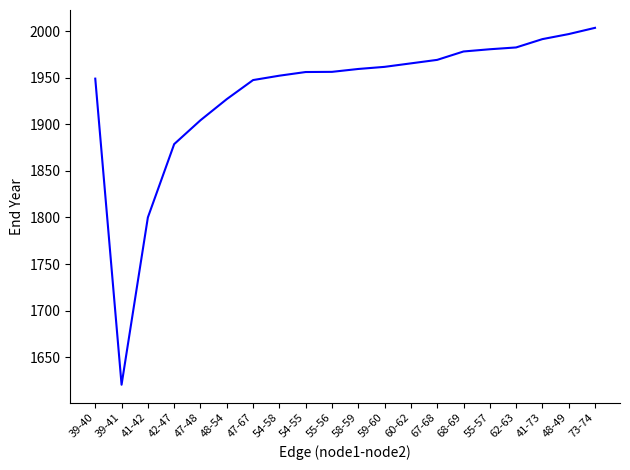

Which has a higher value, 41-73 or 41-42?

41-73